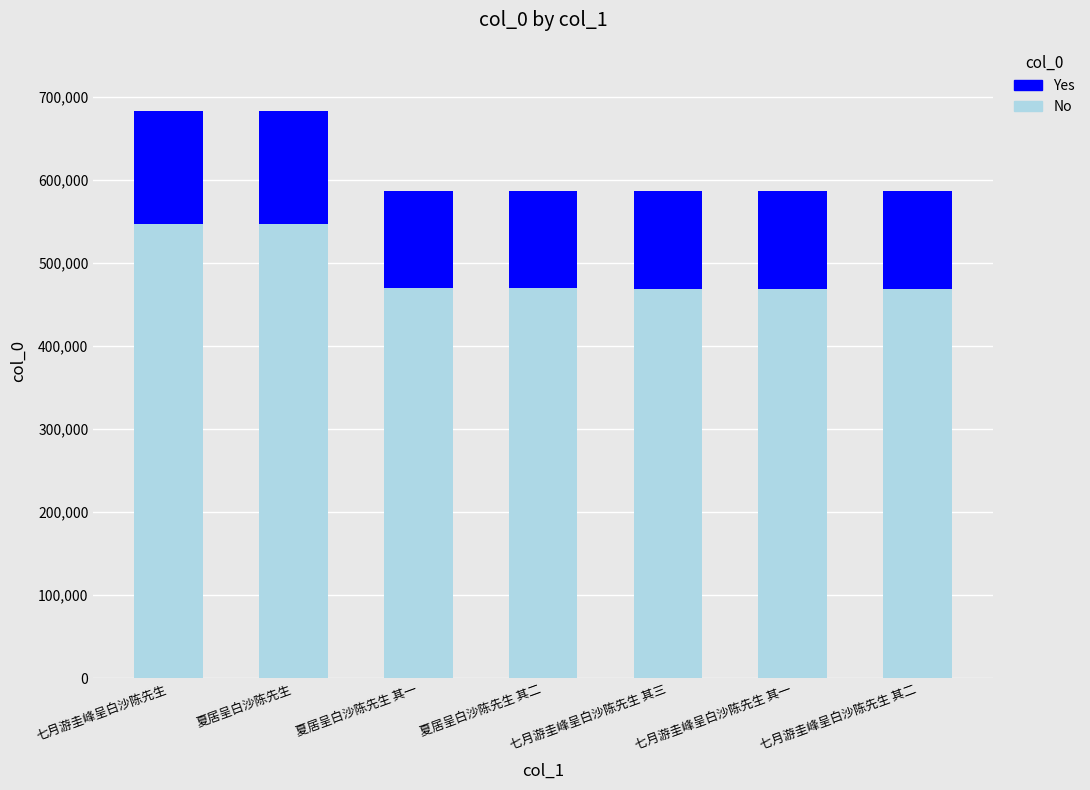

What is the total value across all series at 七月游圭峰呈白沙陈先生 其一?

586046.0